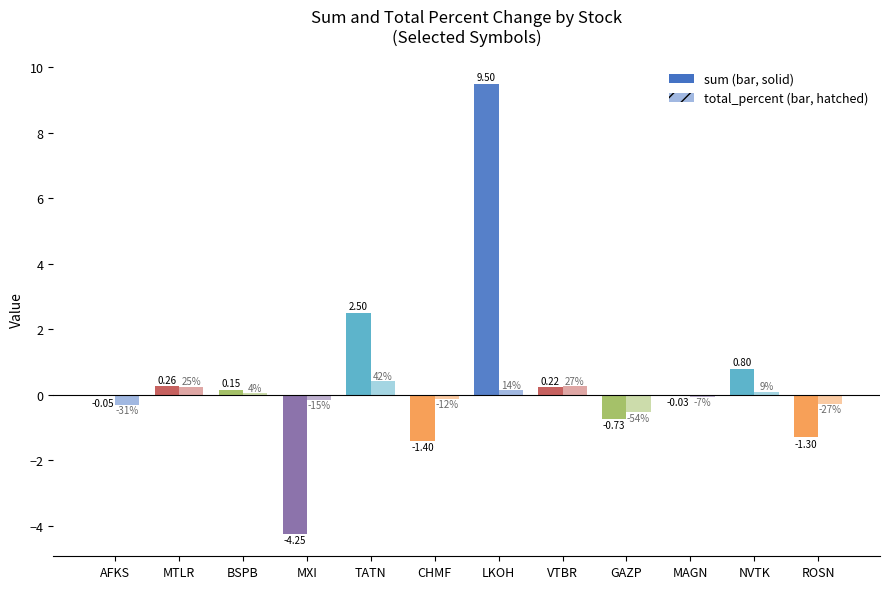

How many series are shown in this chart?

2